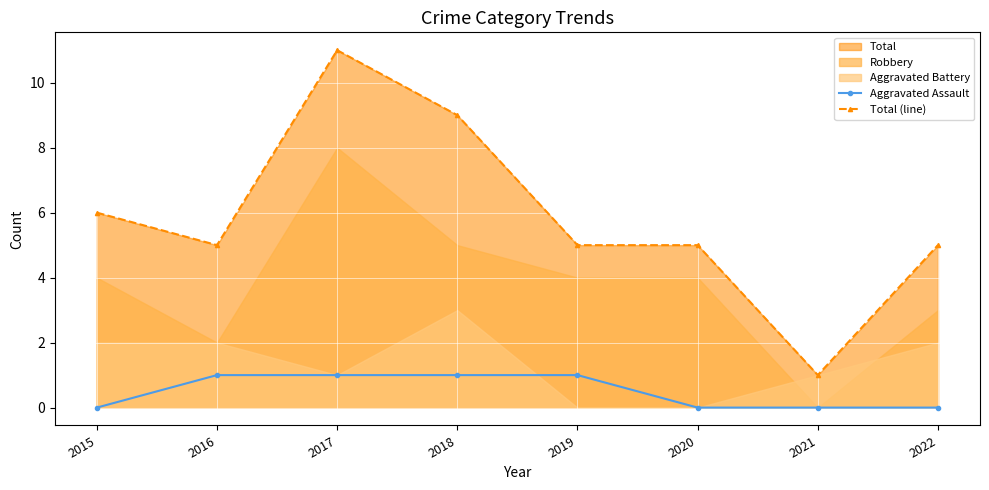

What is the average value of the Total (line) series?

6